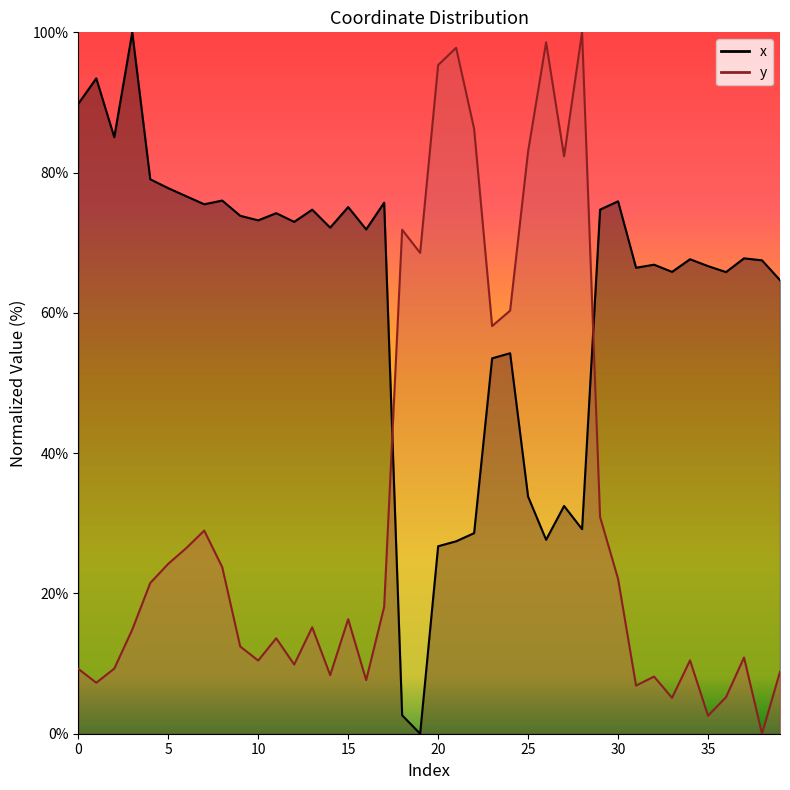

True or false: x has a value of 26.7 at 20.

True